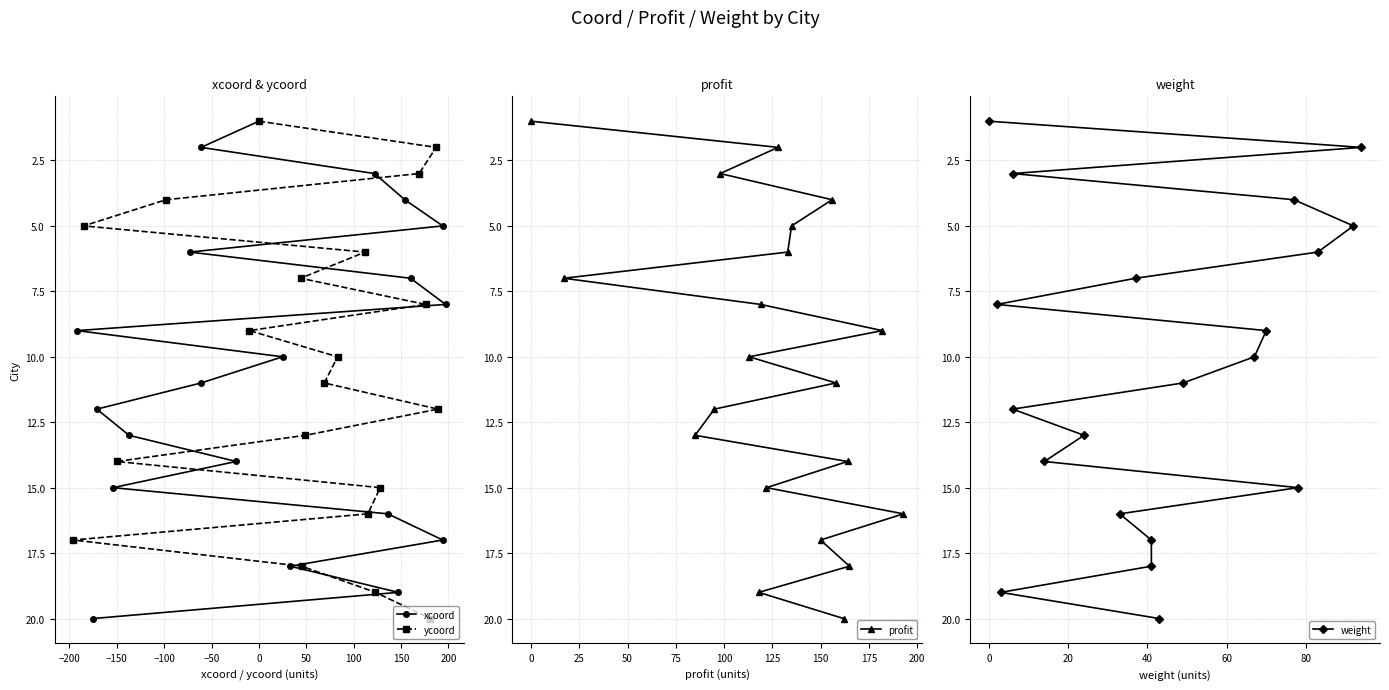

What is the maximum value for ycoord?

20